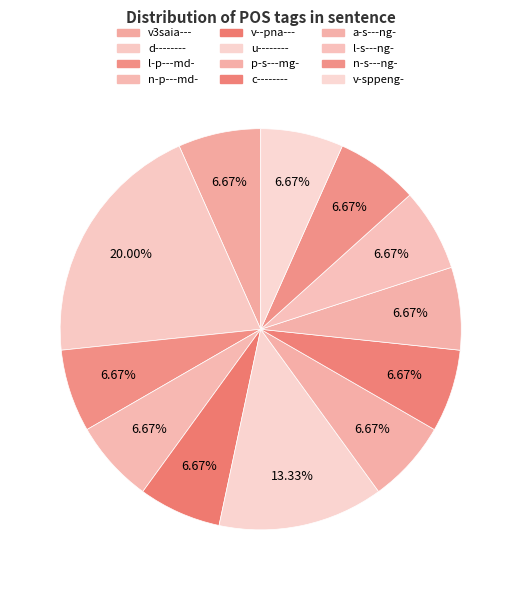

What is the smallest slice in the pie chart?

v3saia---